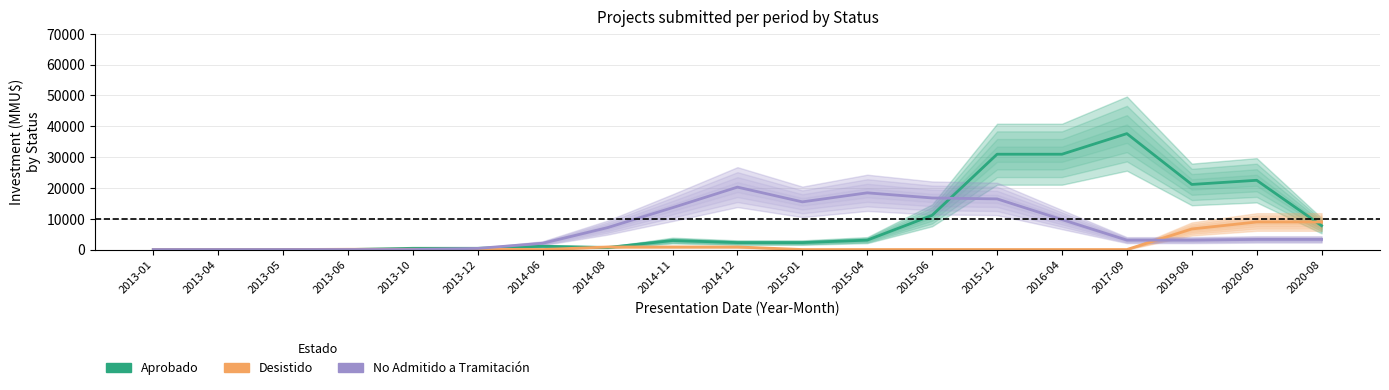

List the series in order of their overall mean, highest first.

Aprobado, No Admitido, Desistido